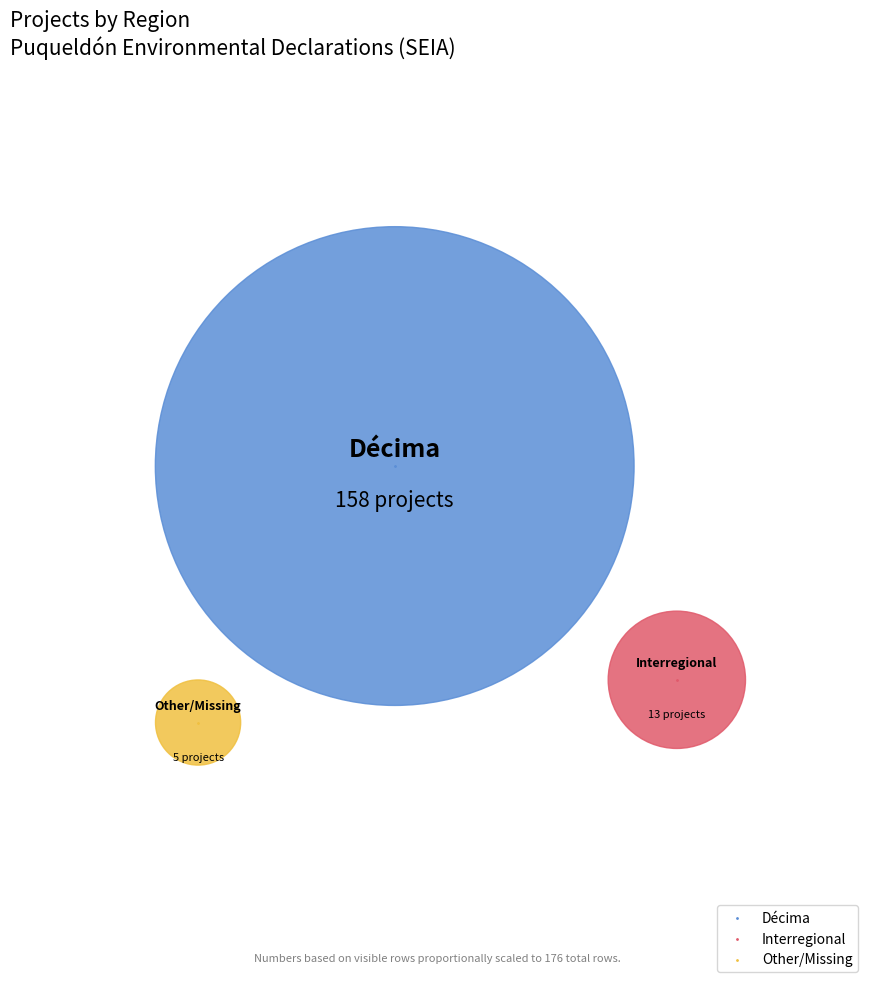

What are all the series names shown in the legend?

Décima, Interregional, Other/Missing